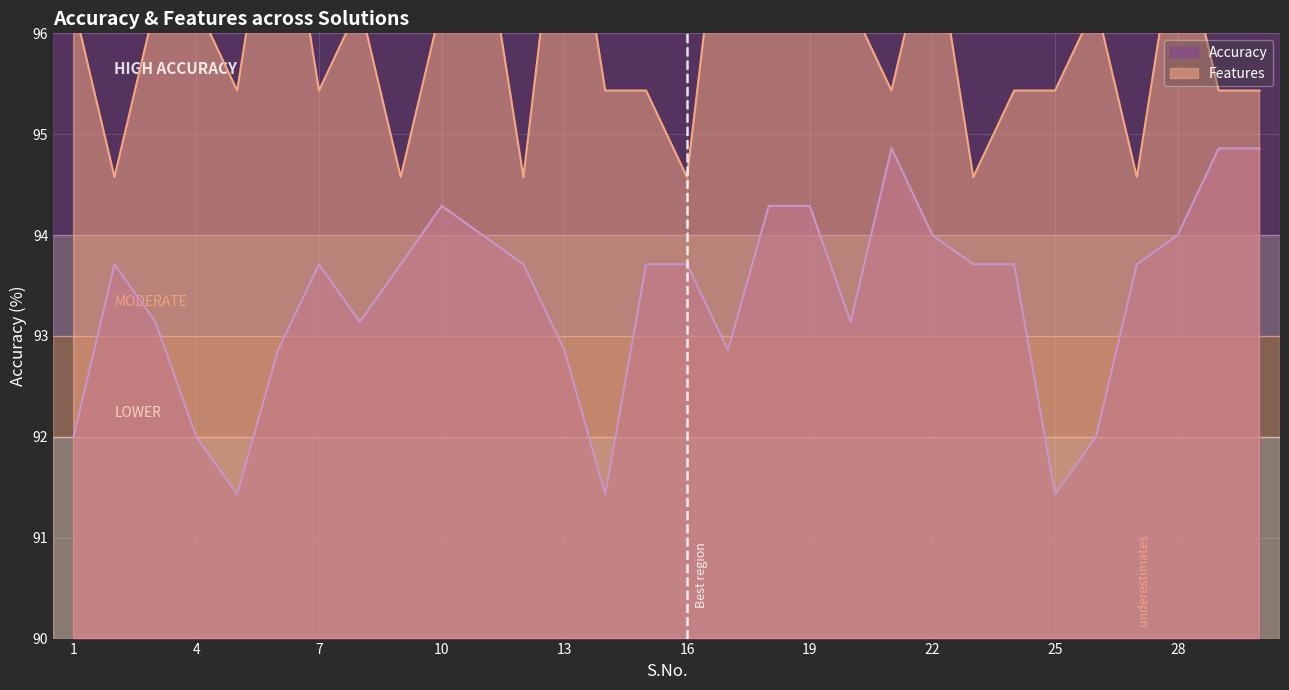

True or false: Features and Accuracy intersect in this chart.

False